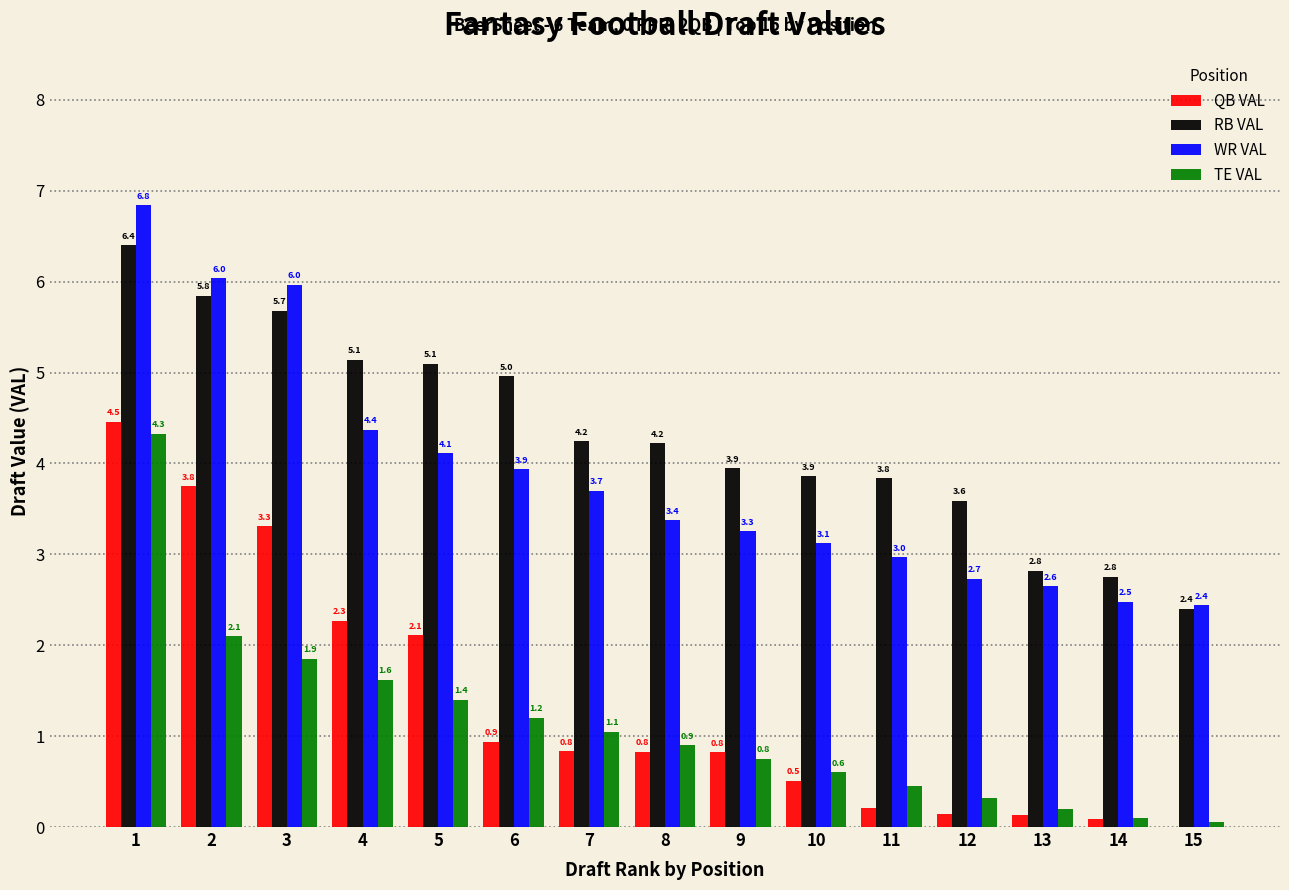

What is the sum of the WR VAL values at 12 and 9?

6.0